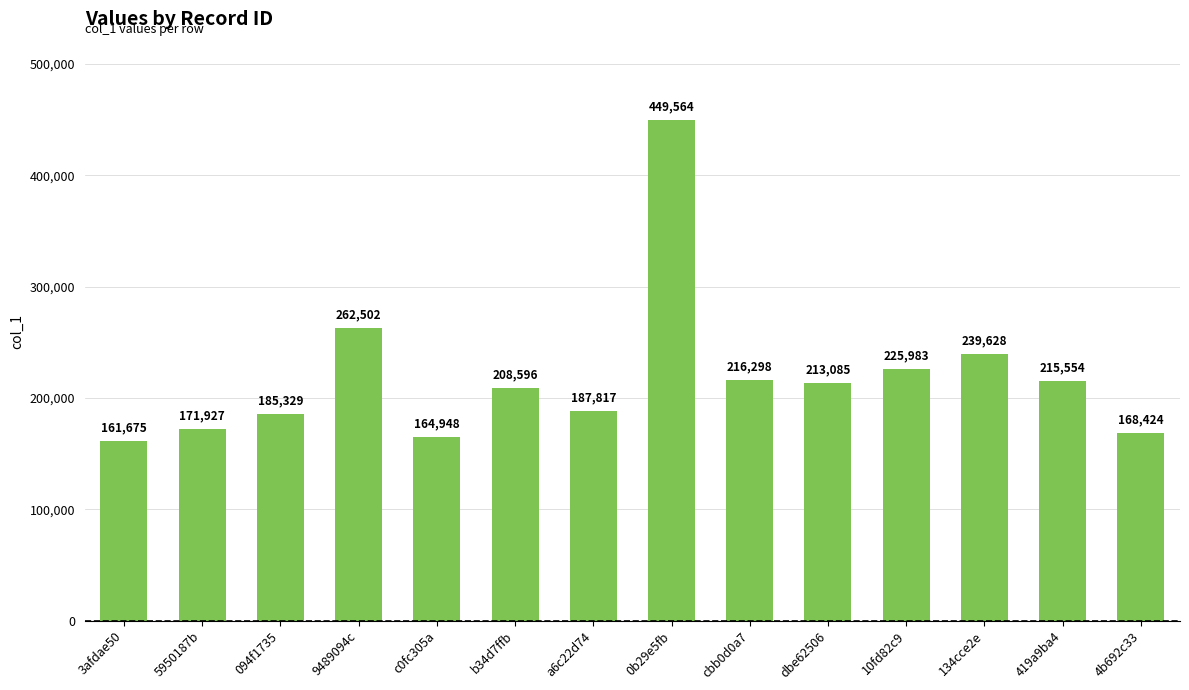

Which has a higher value, a6c22d74 or 10fd82c9?

10fd82c9